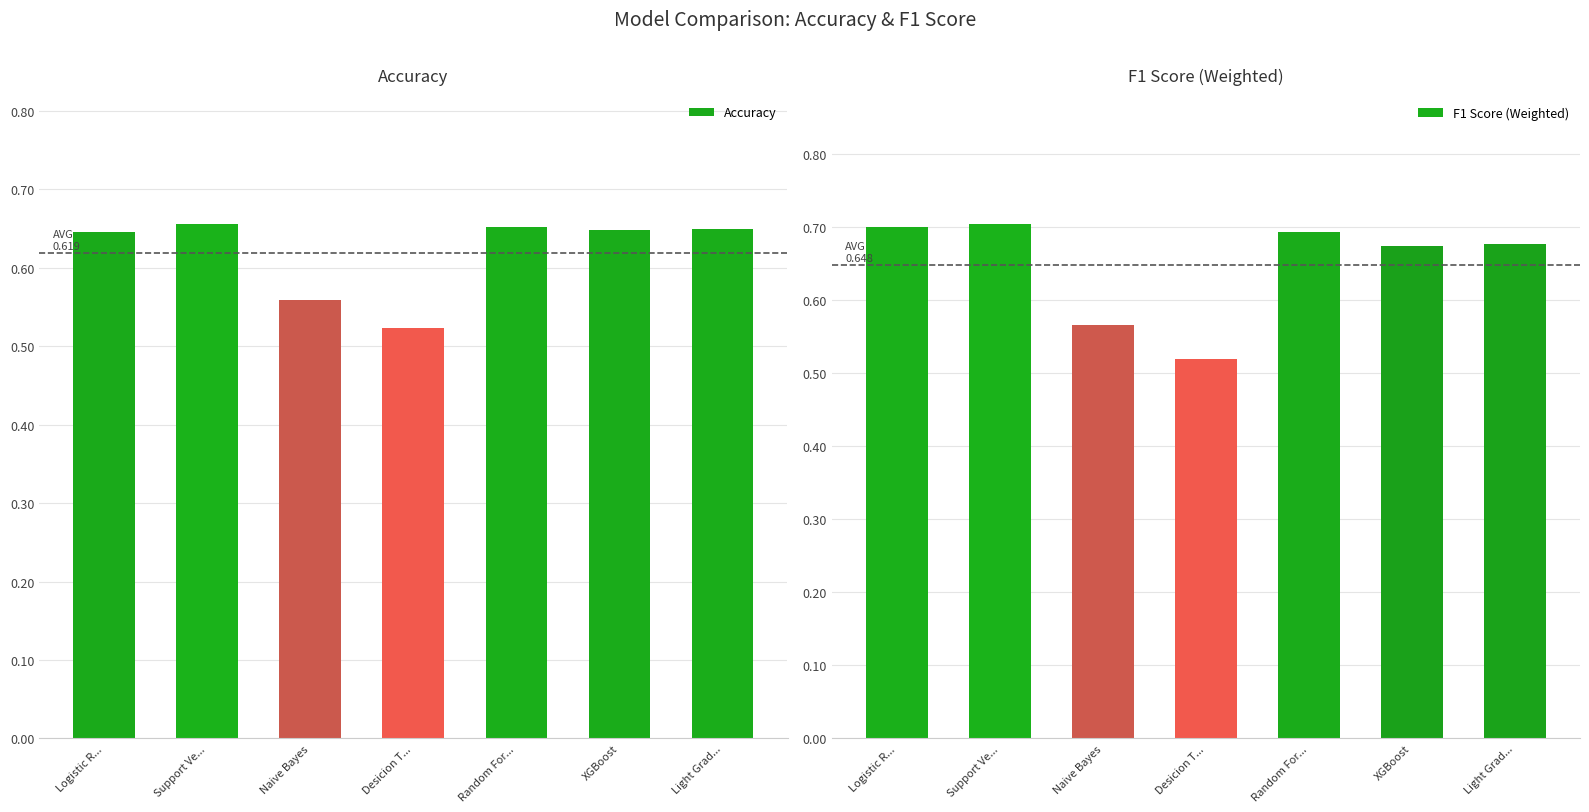

What are all the series names shown in the legend?

Accuracy, F1 Score (Weighted)